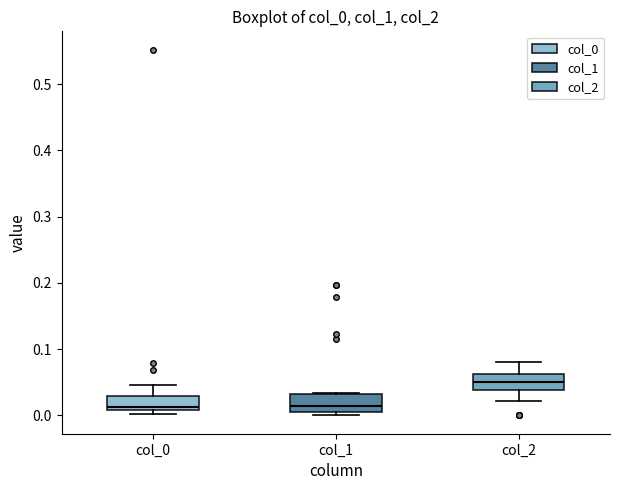

Reading left to right, transcribe this box plot: for each box, give where its median line is, the range the box spans, and where its two whiskers end, as read against the y-axis. The values are not printed on the chart, so give them approximately, as read against the axis.

col_0: median 0.01 (just above the box's lower edge), box 0.01 to 0.03, whiskers 0.00 to 0.05
col_1: median 0.01 (just above the box's lower edge), box 0.01 to 0.03, whiskers 0.00 to 0.03
col_2: median 0.05, box 0.04 to 0.06, whiskers 0.02 to 0.08